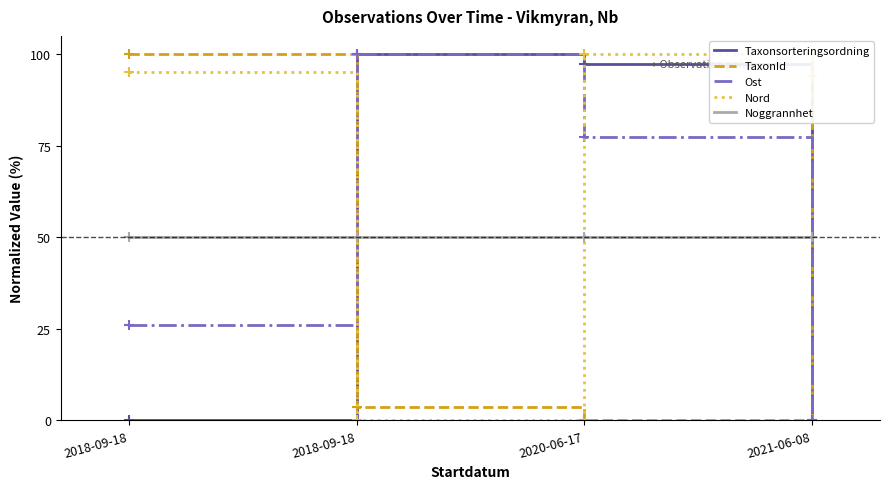

Does the chart have visible grid lines?

No